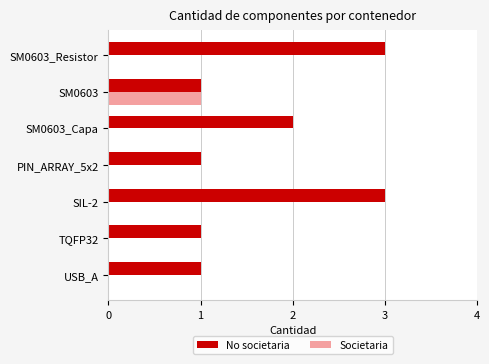

Which series has the largest total across all categories?

No societaria